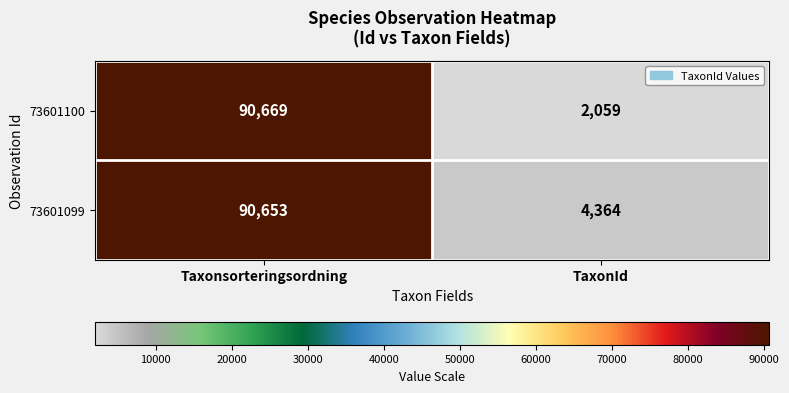

What is the maximum value shown in the chart?

90669